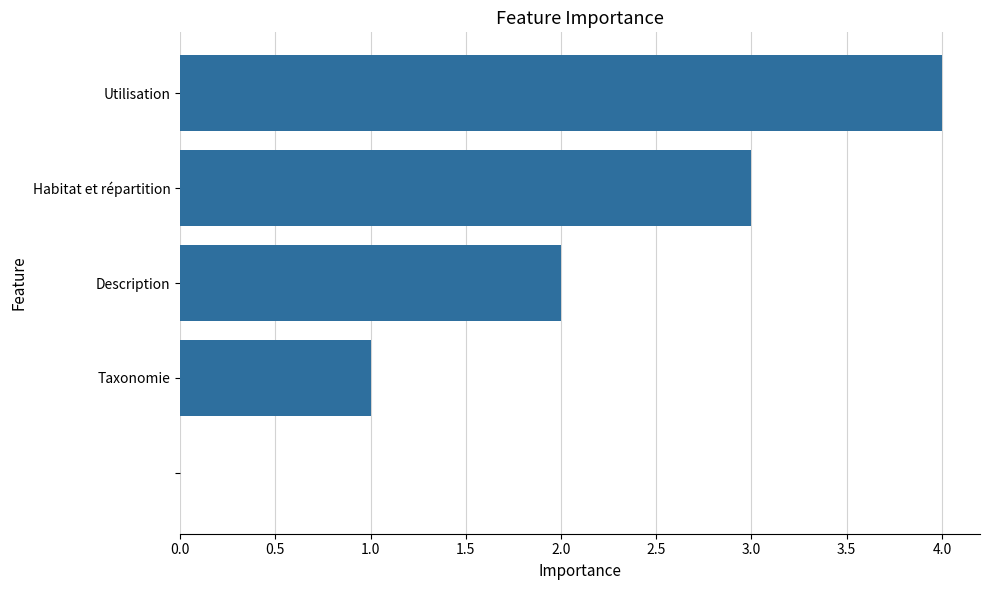

What is the sum of all values?

10